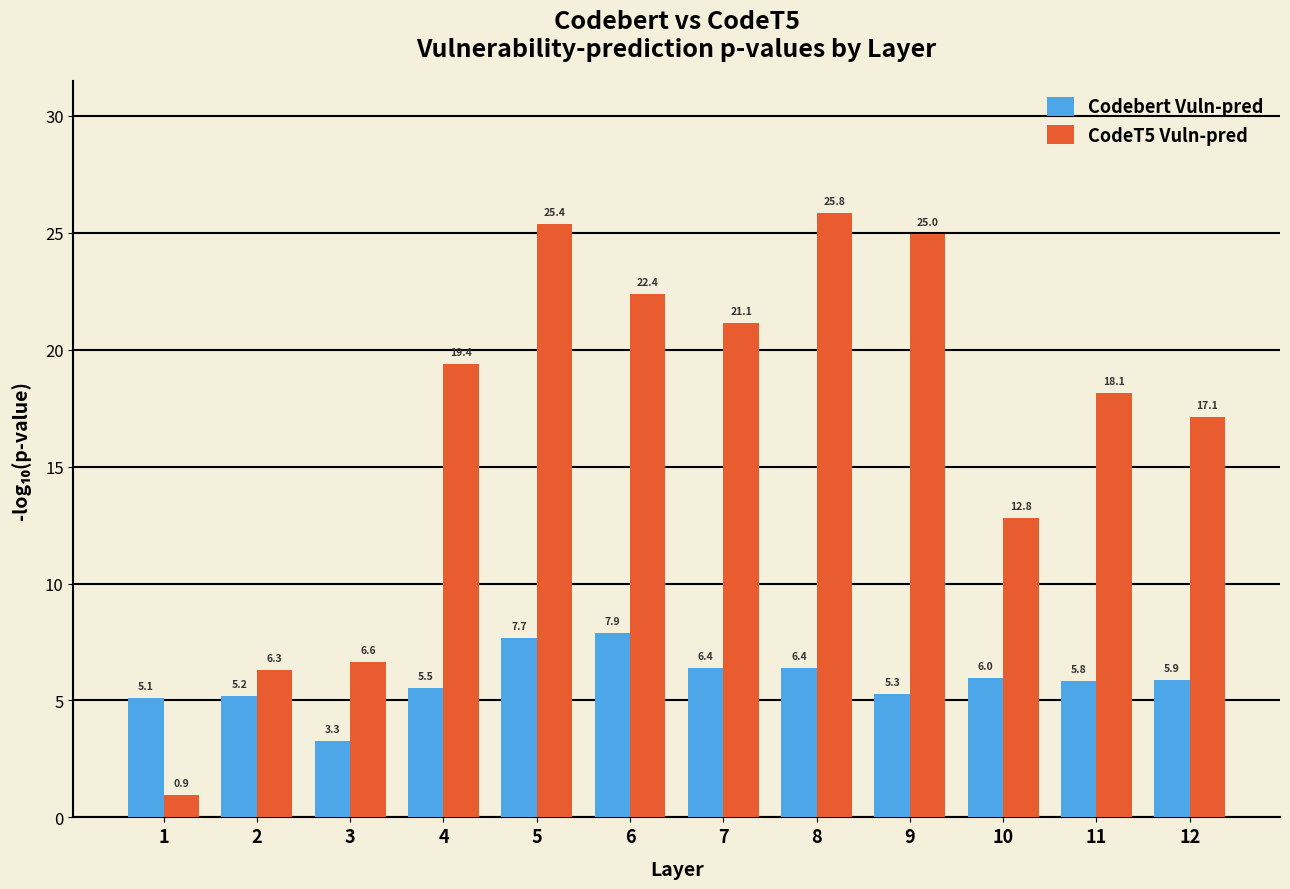

Reading right to left, what are all the values shown in this chart?

Codebert Vuln-pred: 12=5.9	11=5.8	10=6.0	9=5.3	8=6.4	7=6.4	6=7.9	5=7.7	4=5.5	3=3.3	2=5.2	1=5.1
CodeT5 Vuln-pred: 12=17.1	11=18.1	10=12.8	9=25.0	8=25.8	7=21.1	6=22.4	5=25.4	4=19.4	3=6.6	2=6.3	1=0.9